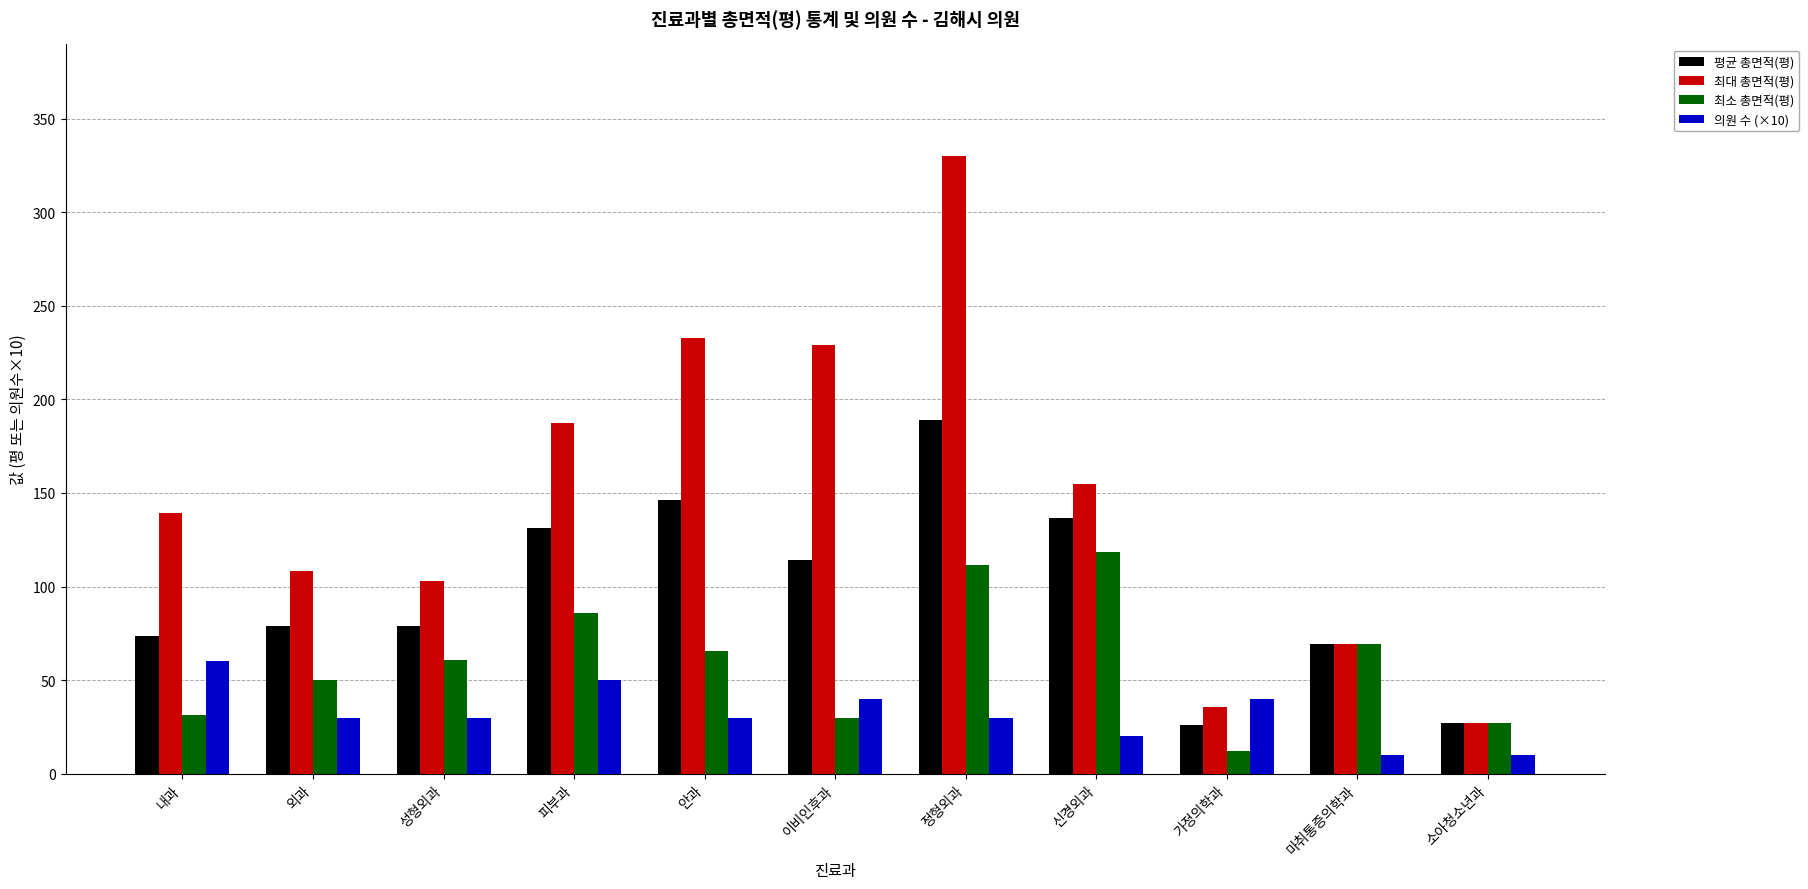

Read the 평균 총면적(평) value at 마취통증의학과.

69.1